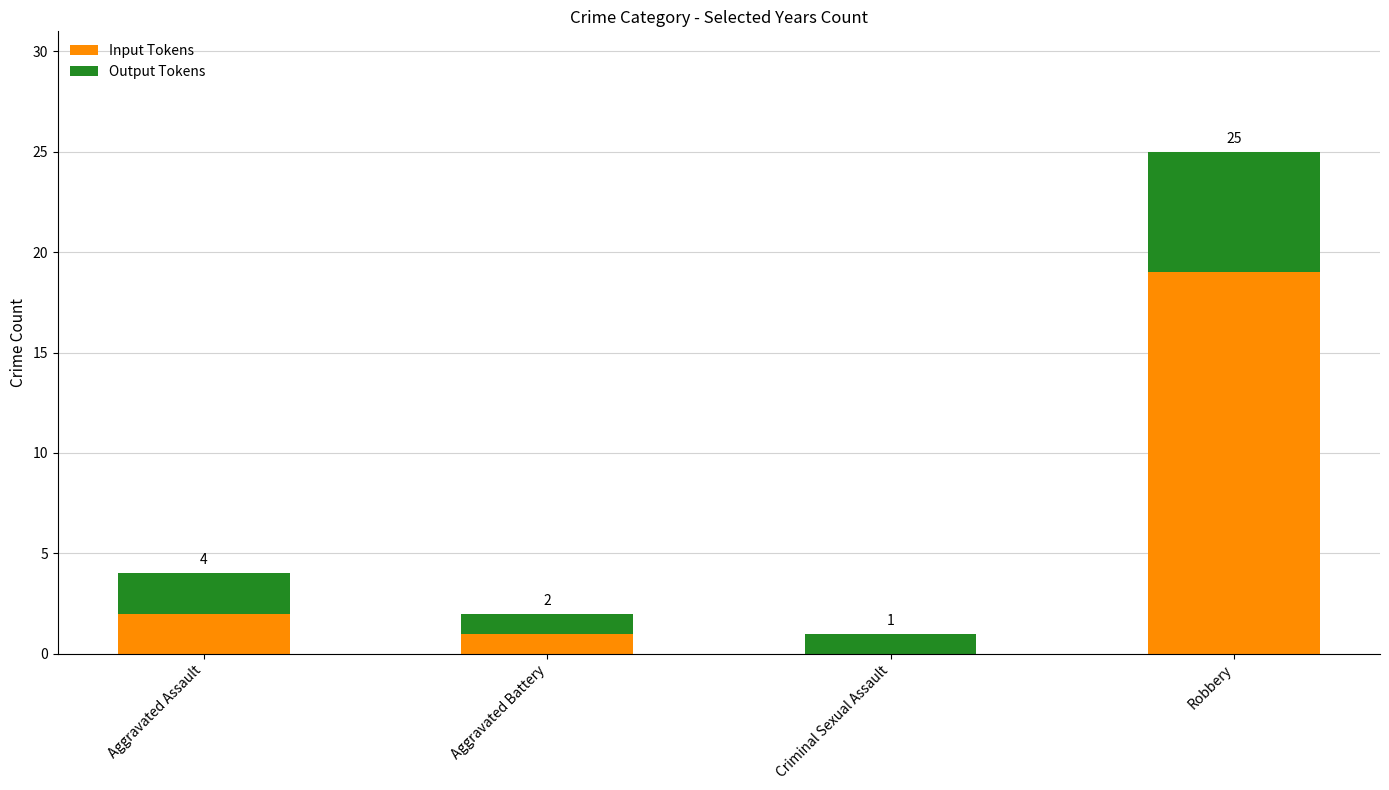

Which category has the highest value in the Input Tokens series?

Robbery